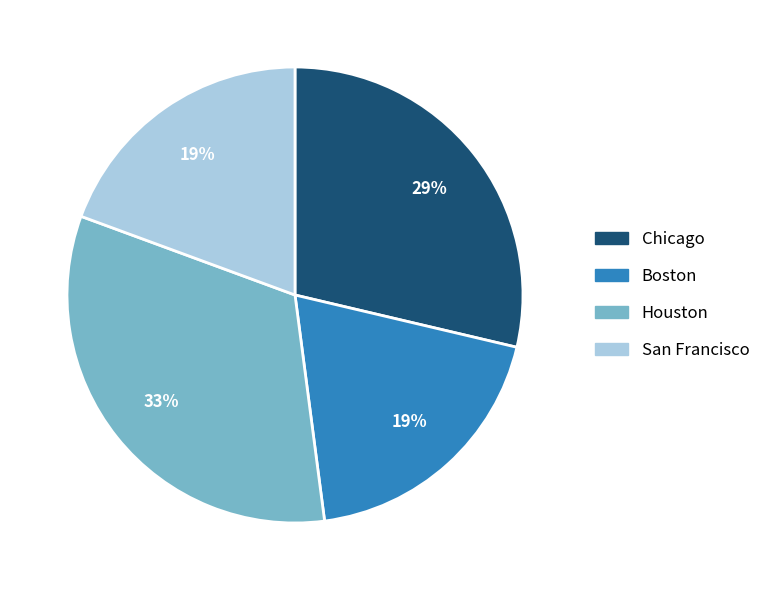

What is the largest slice in the pie chart?

Houston